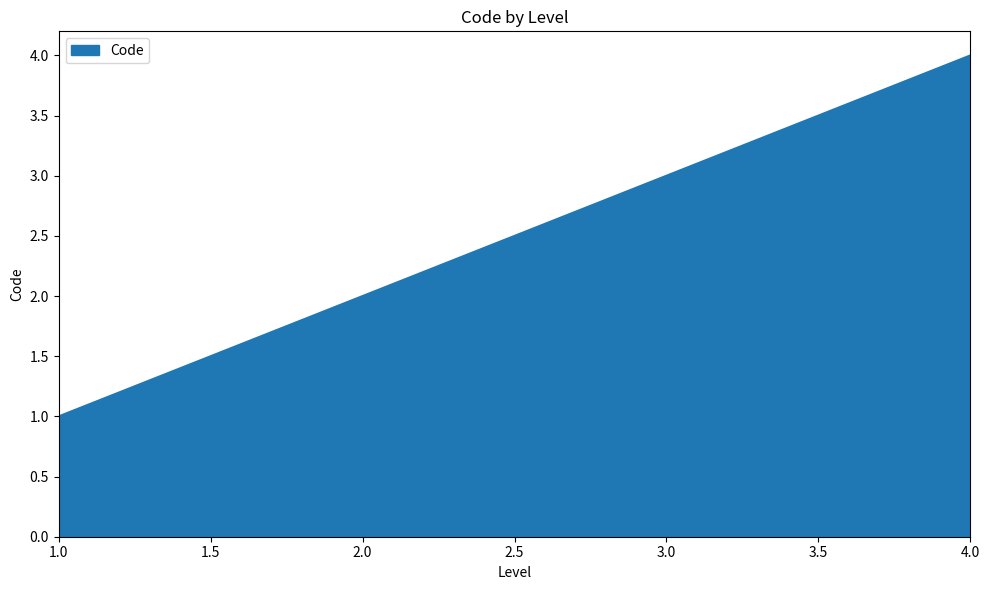

What is the difference between the maximum and minimum values?

3